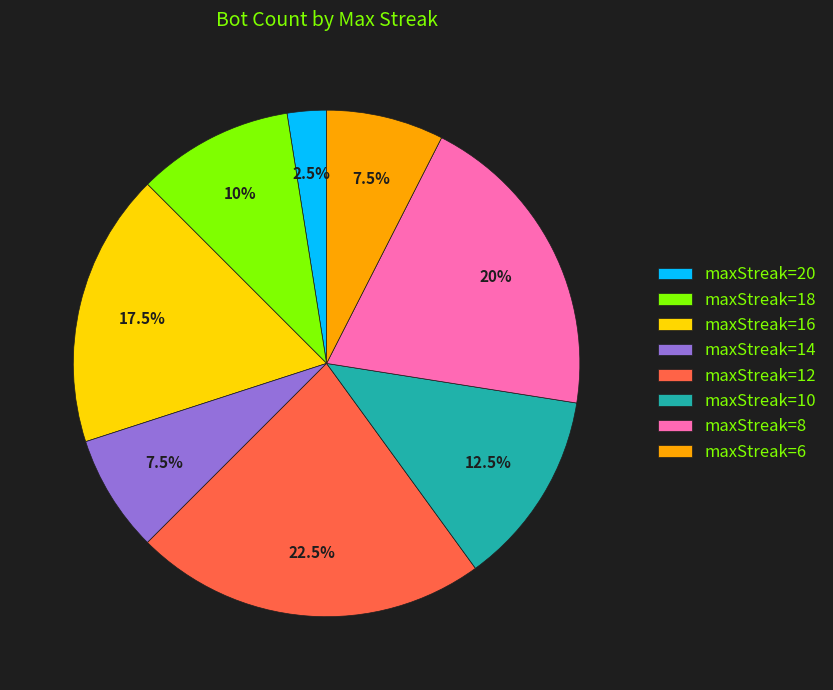

To the nearest percent, what is the average slice percentage?

12%